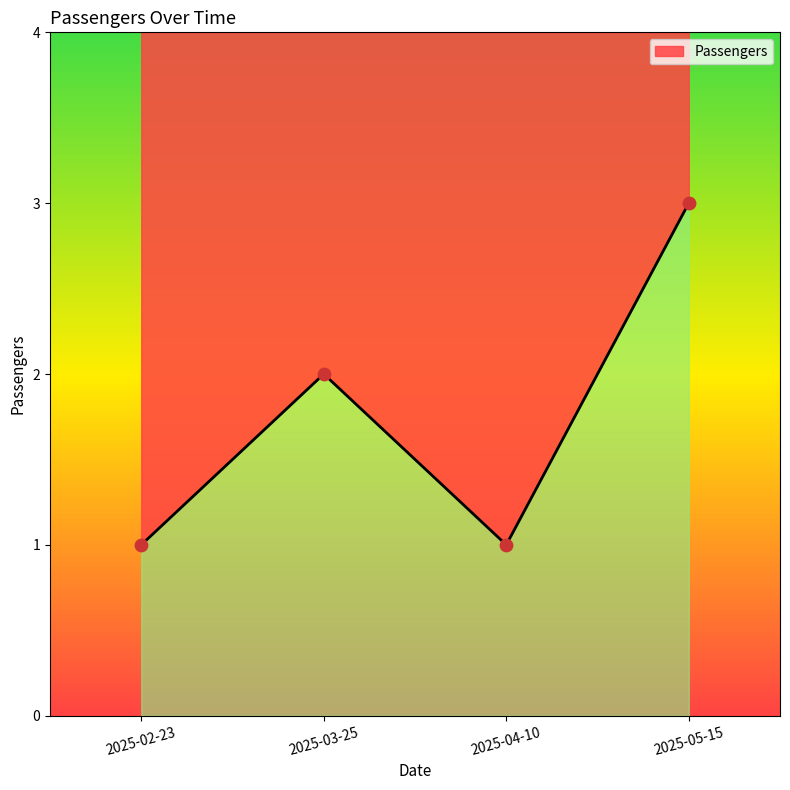

Between 2025-02-23 and 2025-03-25, which is larger?

2025-03-25